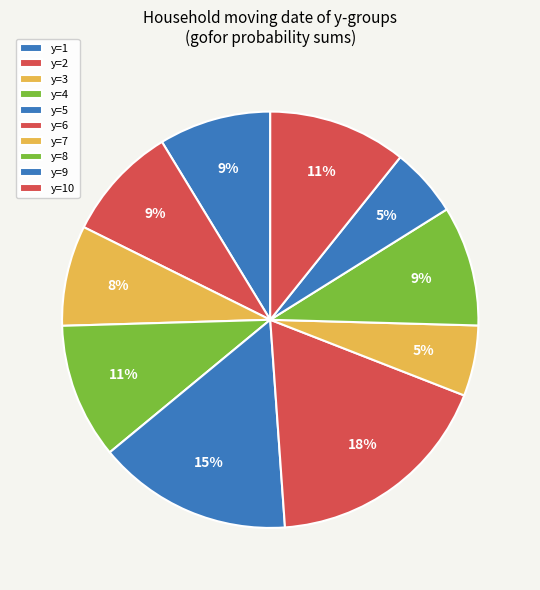

What is the largest slice in the pie chart?

y=6